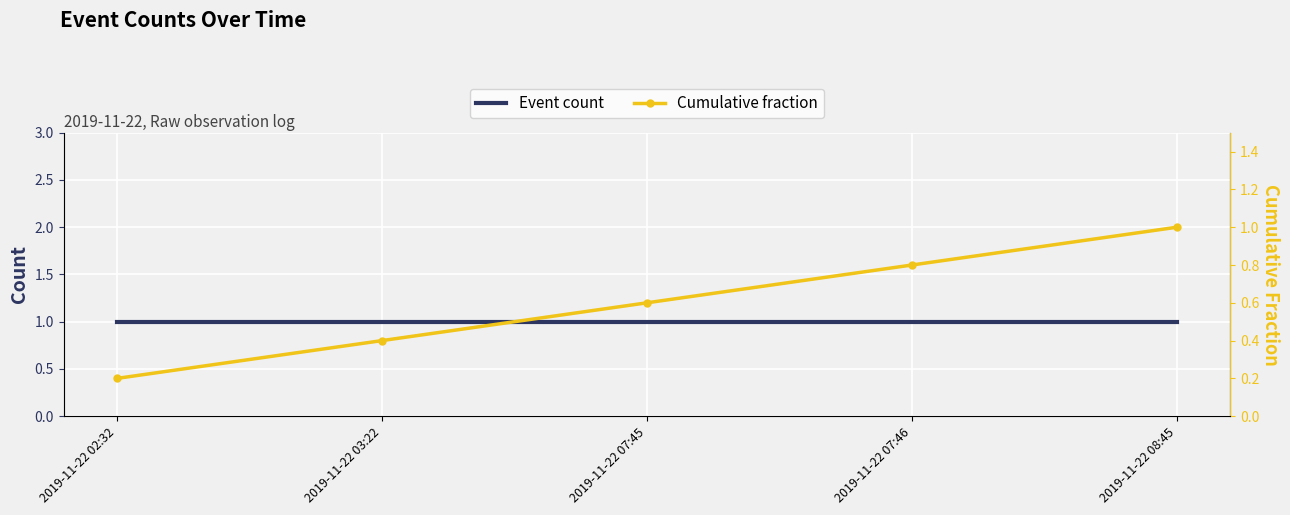

True or false: Cumulative fraction and Event count intersect in this chart.

False